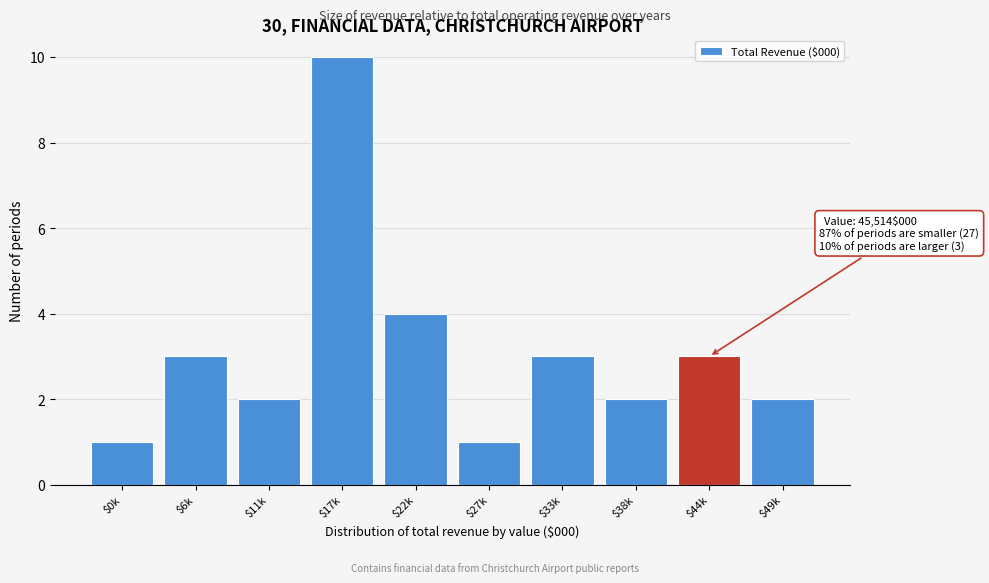

Reading left to right, transcribe all the data shown in this chart.

1	3	2	10	4	1	3	2	3	2